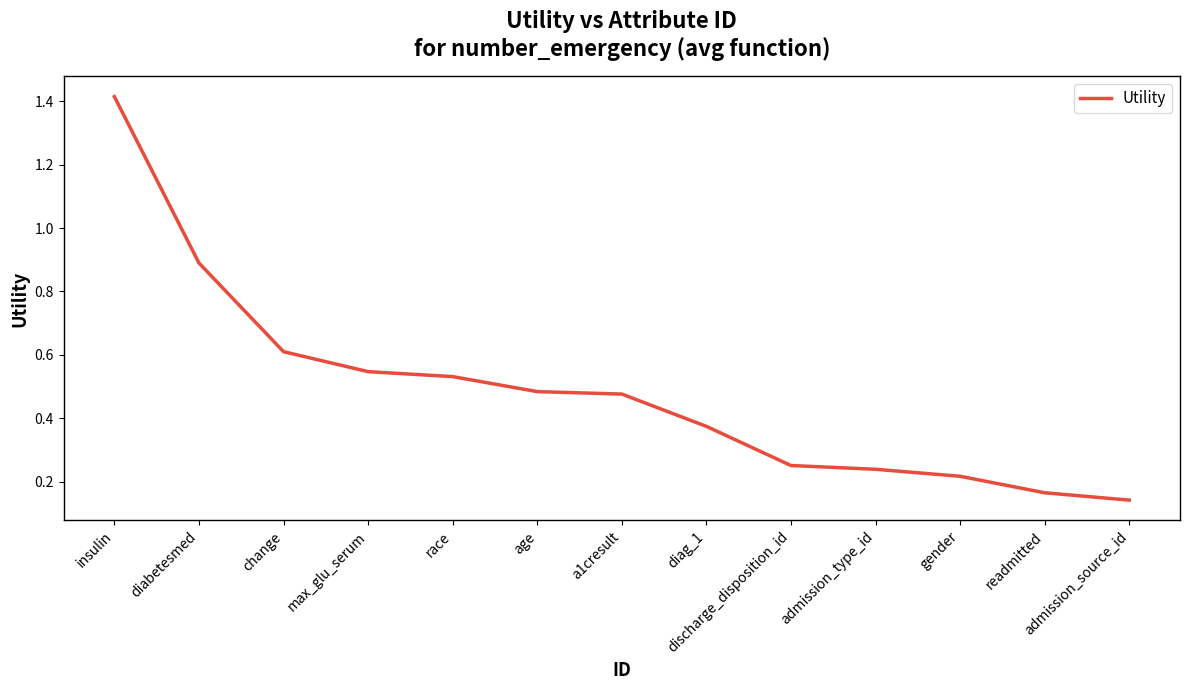

Does the chart display data point markers on the line(s)?

No